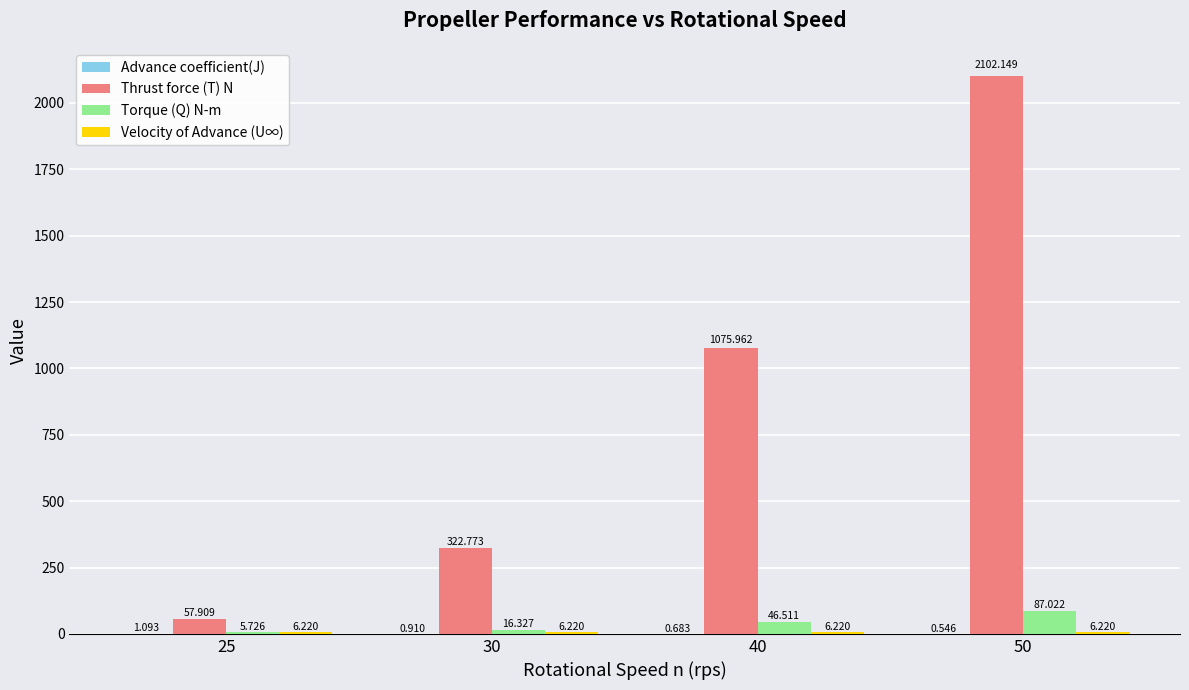

At which category does the chart reach its peak across all series?

50